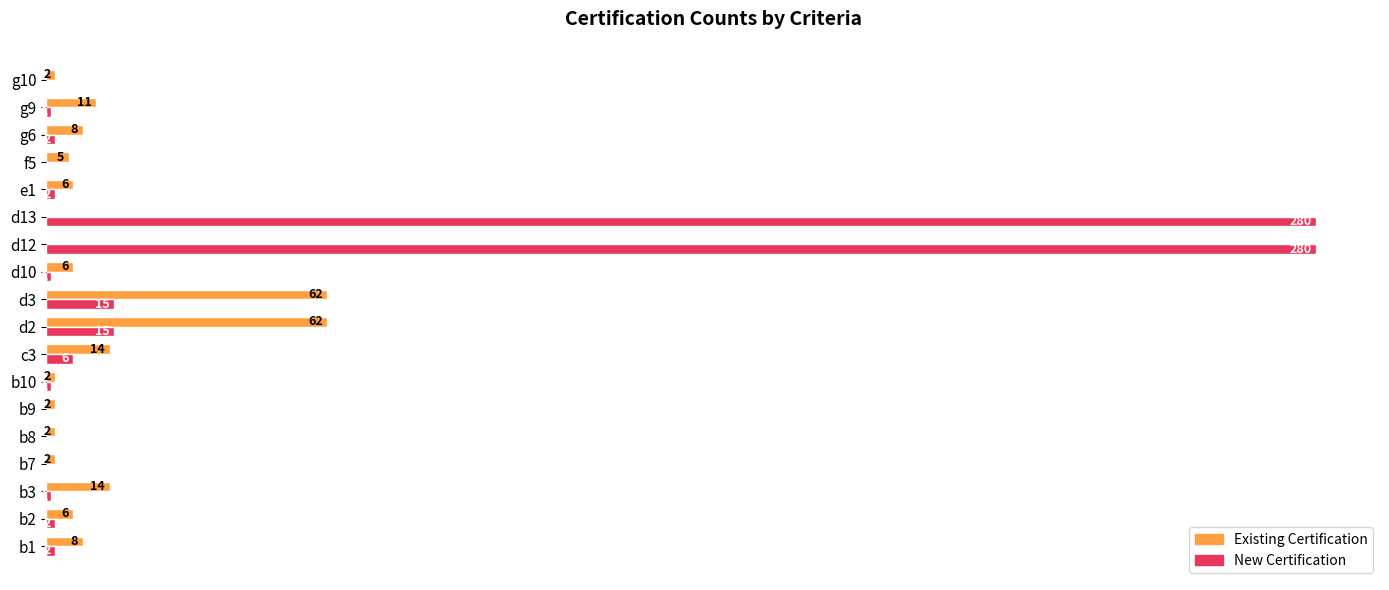

Between b8 and g6, which series saw the biggest shift?

Existing Certification